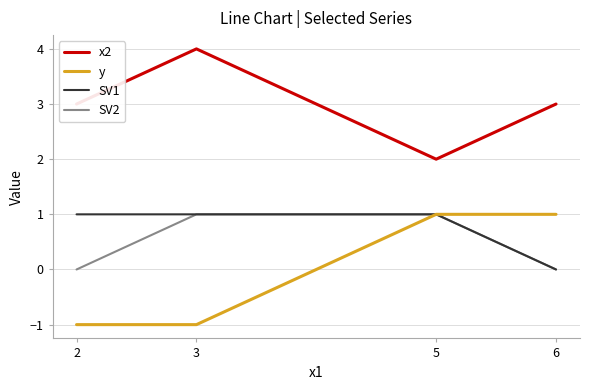

True or false: SV1 and x2 intersect in this chart.

False